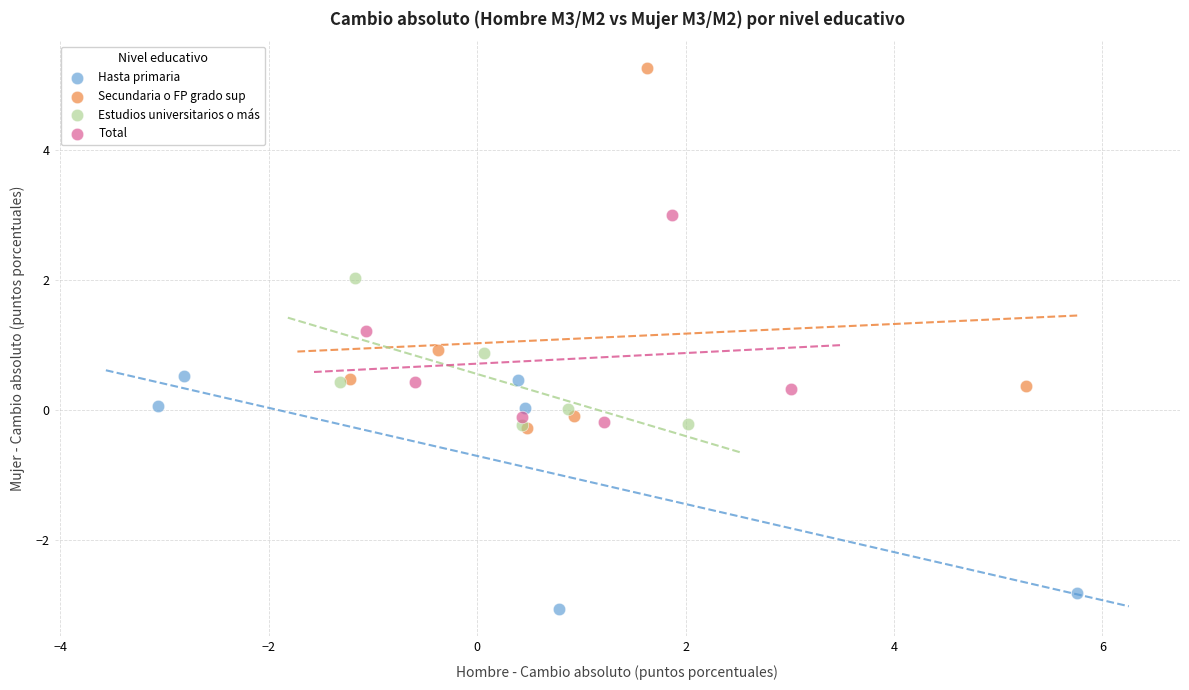

Which series has the largest Y range (max minus min)?

Secundaria o FP grado sup